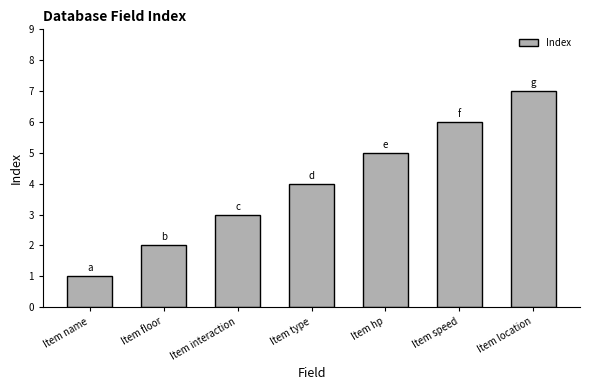

List the labels in order of value, smallest first.

Item name, Item floor, Item interaction, Item type, Item hp, Item speed, Item location